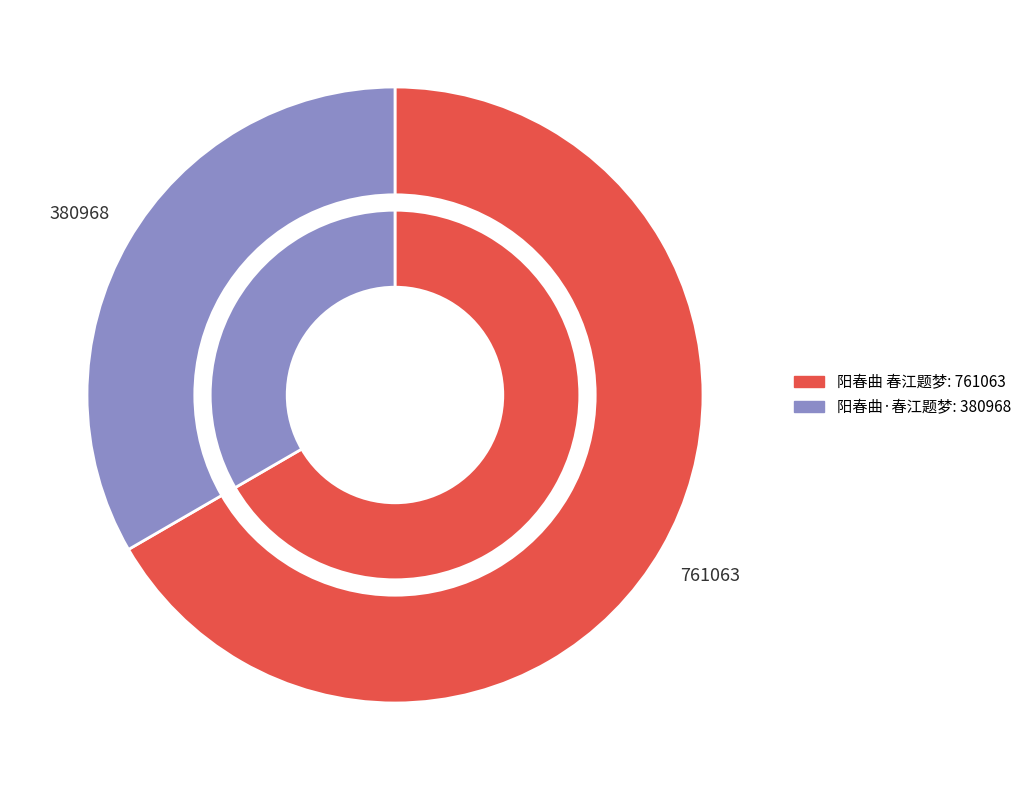

To the nearest percent, what is the combined percentage of 阳春曲·春江题梦 and 阳春曲 春江题梦?

100%